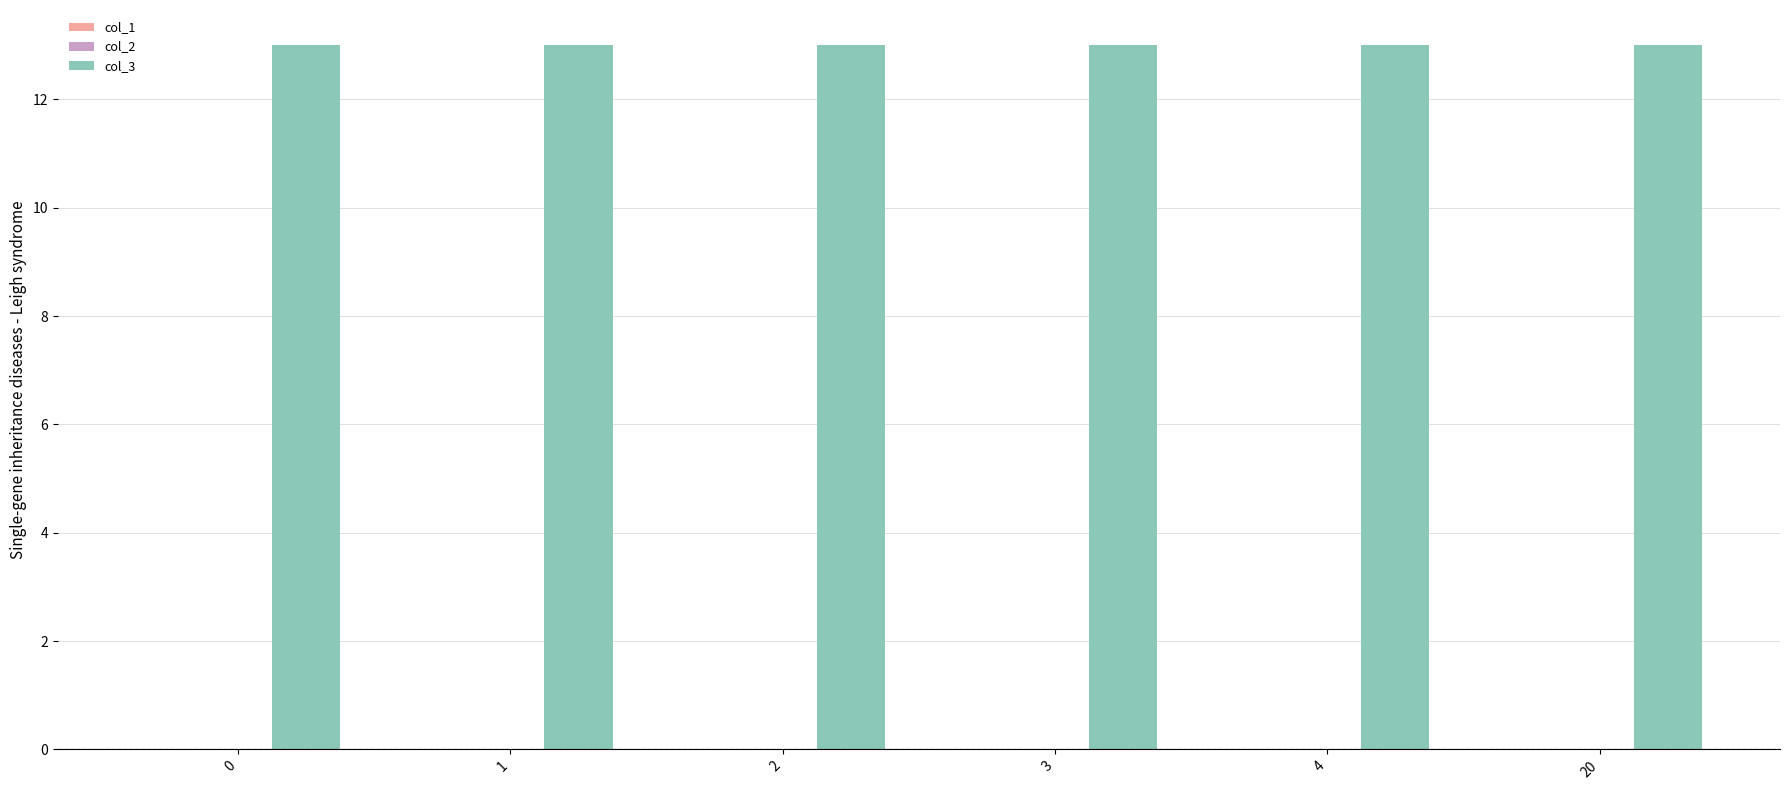

What is the total value across all series at 1?

13